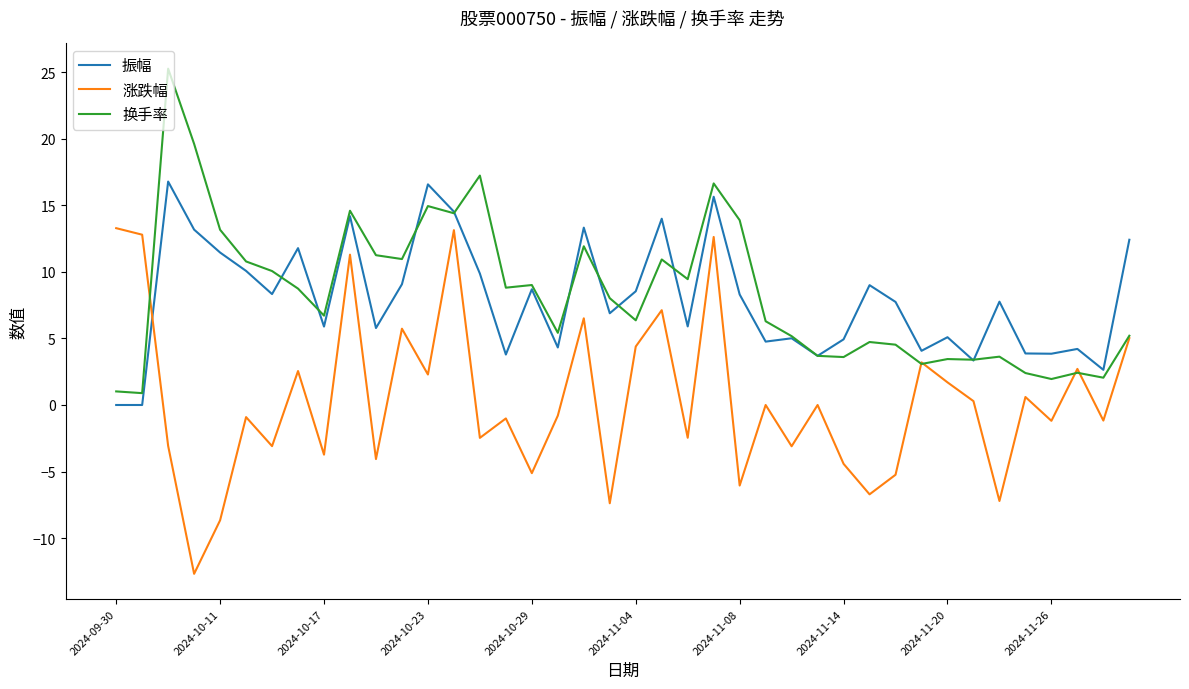

List the series in order of their peak value, lowest first.

涨跌幅, 振幅, 换手率